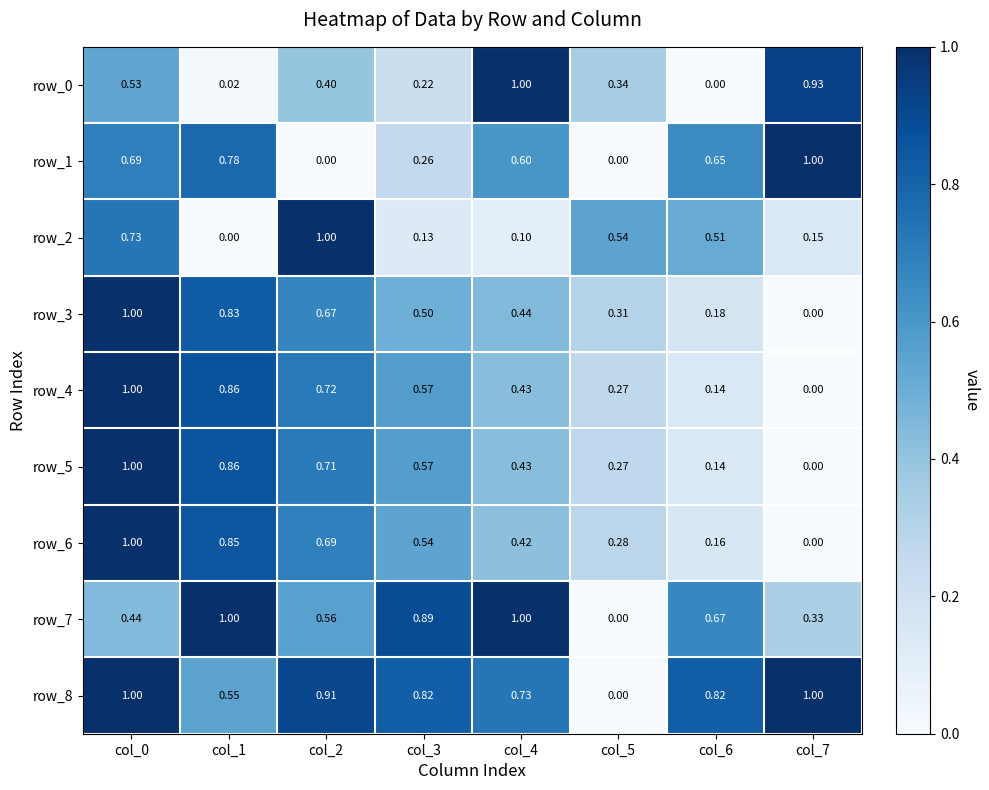

Is the value of row_3 at col_2 greater than the value of row_0 at col_6?

Yes